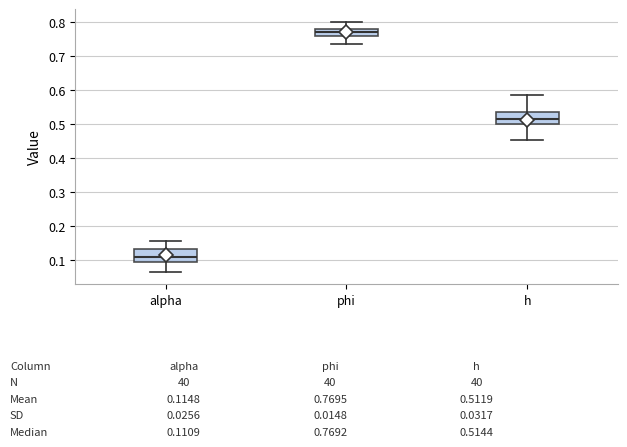

Which box's median line is the highest?

phi